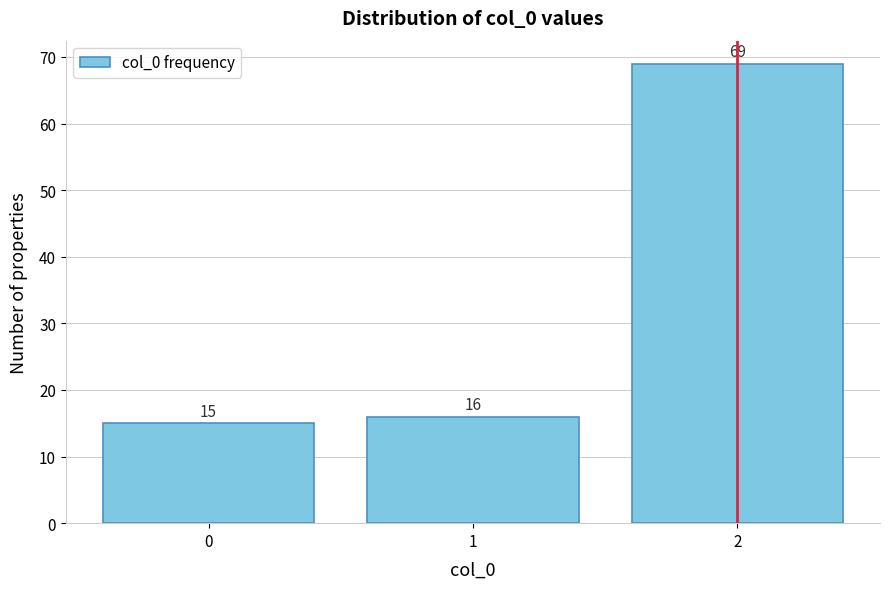

Reading left to right, list every bar in this chart as the range it spans on the x-axis followed by its height.

-0.5 to 0.5: 15
0.5 to 1.5: 16
1.5 to 2.5: 69